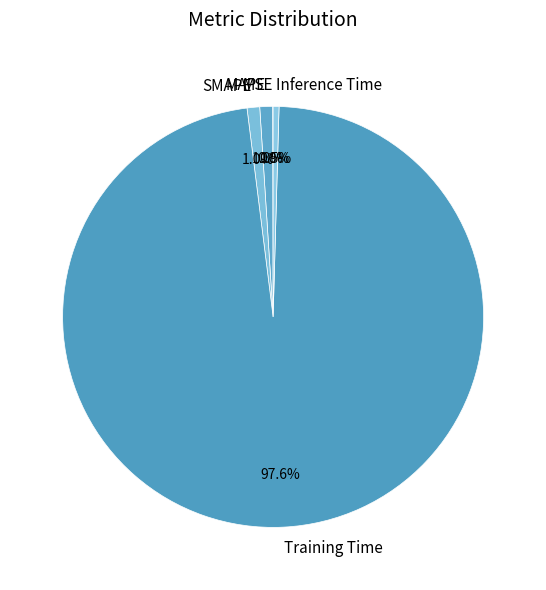

Do Training Time and SMAPE together represent more than half of the pie?

Yes